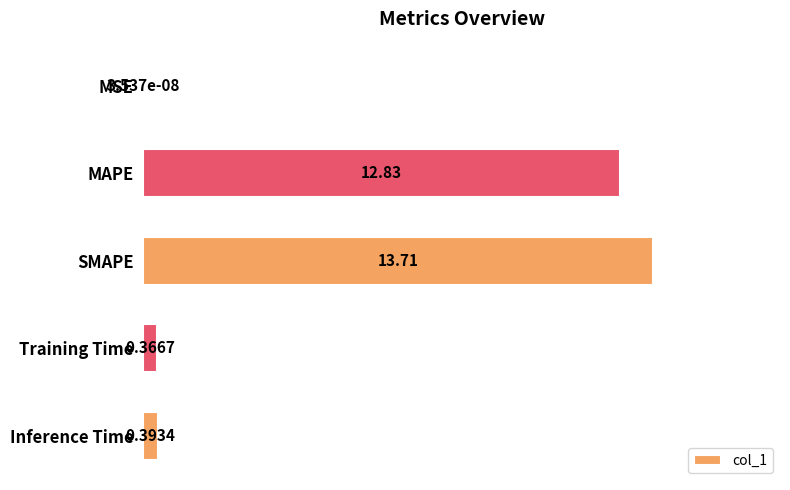

What is the change in value from SMAPE to Training Time?

-13.3